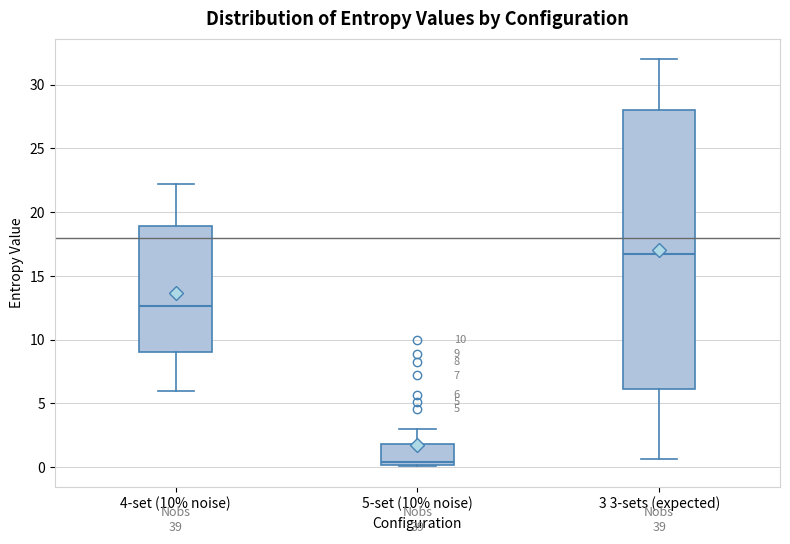

Which box's median line is the lowest?

5-set (10% noise)